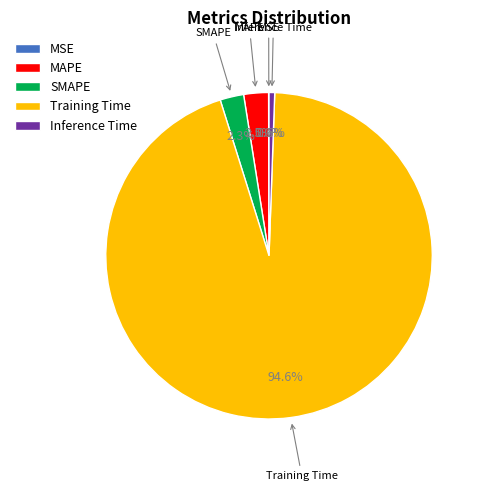

Which slice is the largest?

Training Time